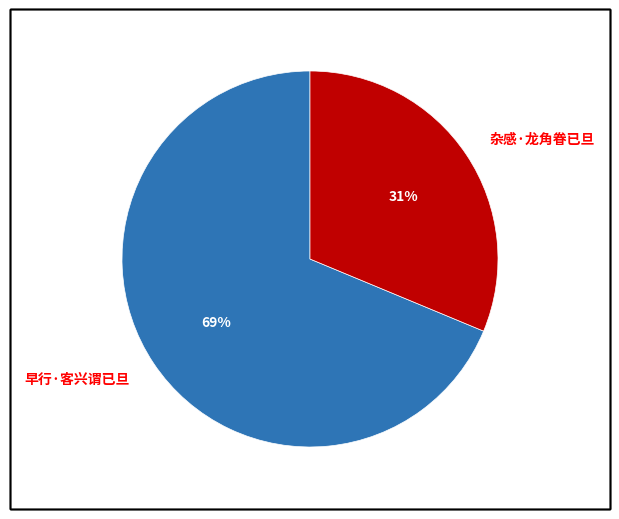

Rank the categories by value from lowest to highest.

杂感·龙角眷已旦, 早行·客兴谓已旦